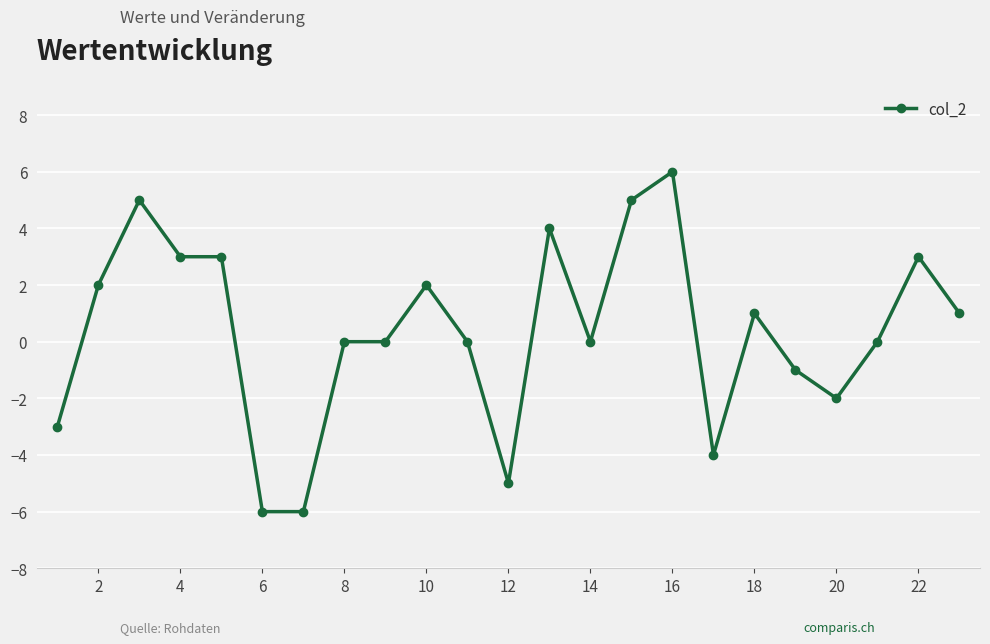

What is the smallest value displayed?

-6